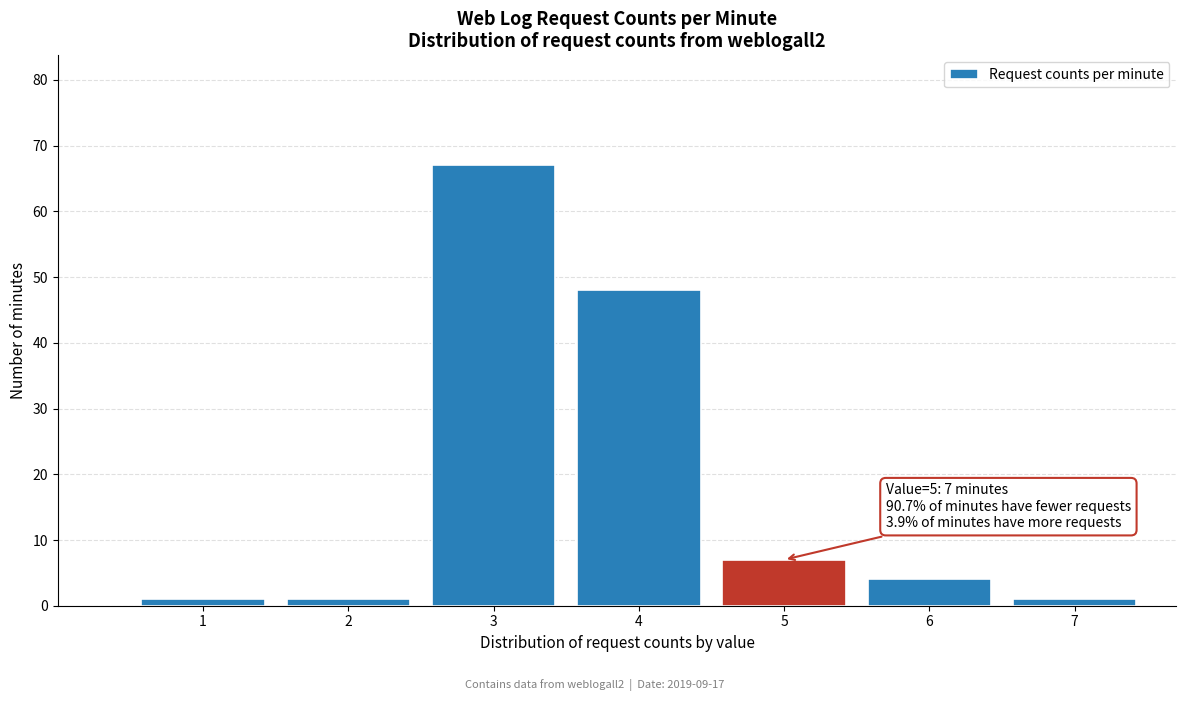

Reading left to right, what are all the values shown in this chart?

1=1	2=1	3=67	4=48	5=7	6=4	7=1